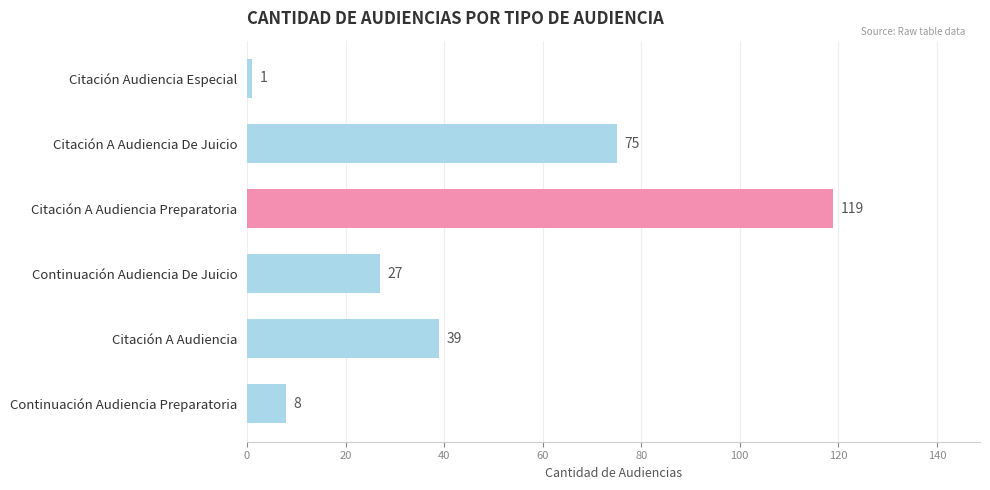

Between Continuación Audiencia De Juicio and Citación Audiencia Especial, which is larger?

Continuación Audiencia De Juicio